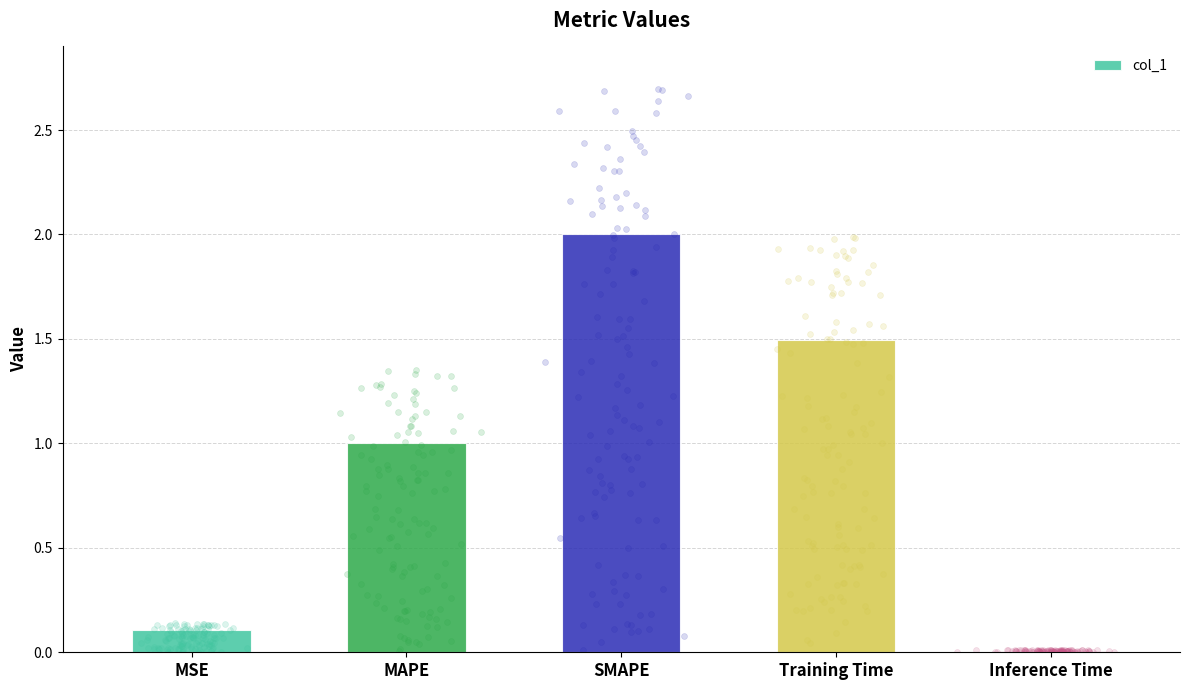

What is the change in value from SMAPE to Training Time?

-0.5